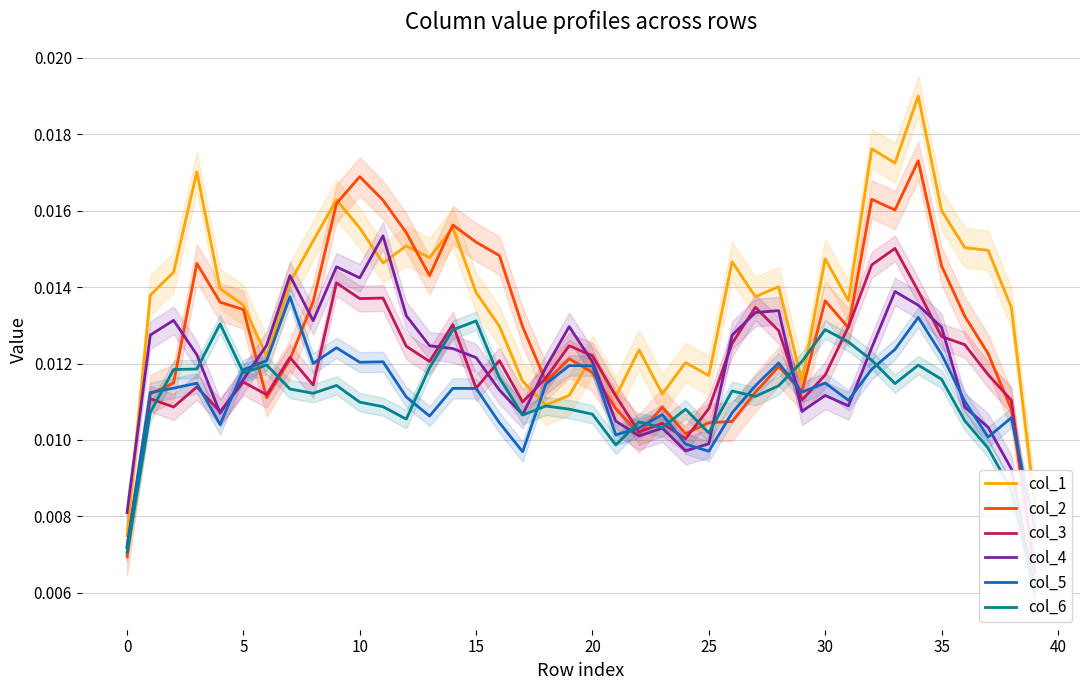

Which category has the lowest value in the col_6 series?

39